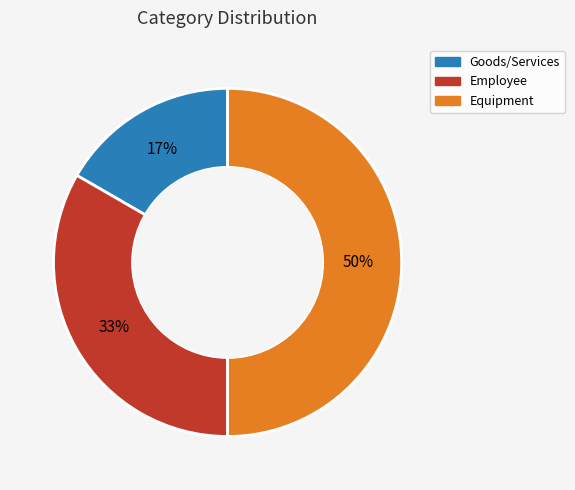

Rank the categories by value from highest to lowest.

Equipment, Employee, Goods/Services